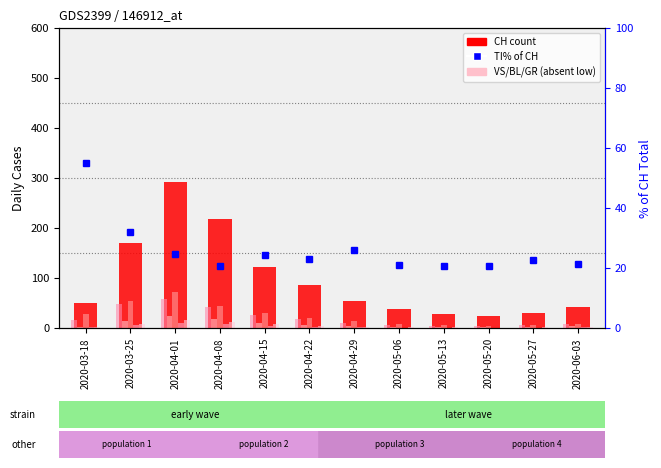

Where does the BL series first go above 3?

2020-03-25